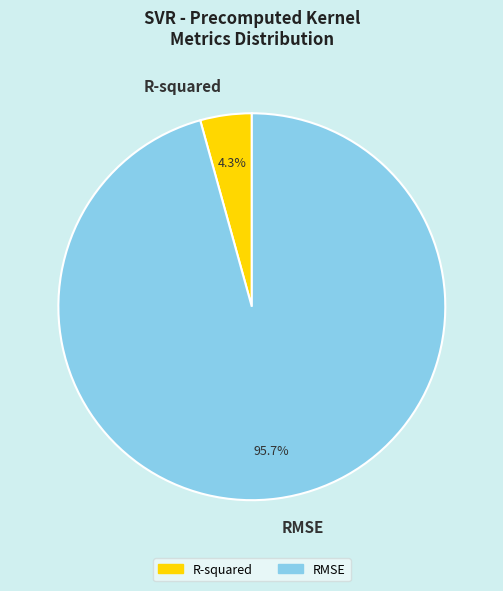

Between R-squared and RMSE, which is larger?

RMSE